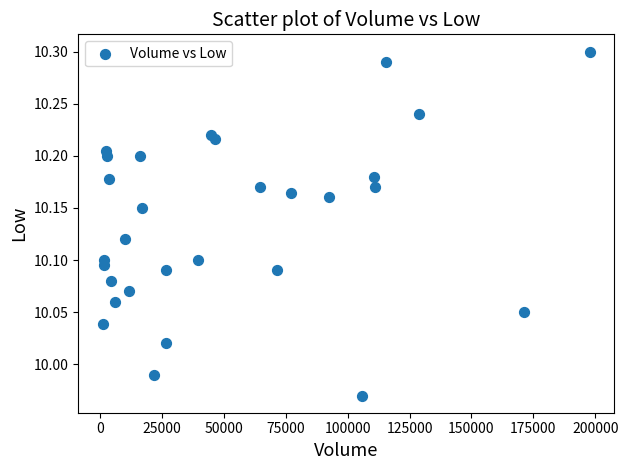

What is the range of X values (max minus min)?

196600.0